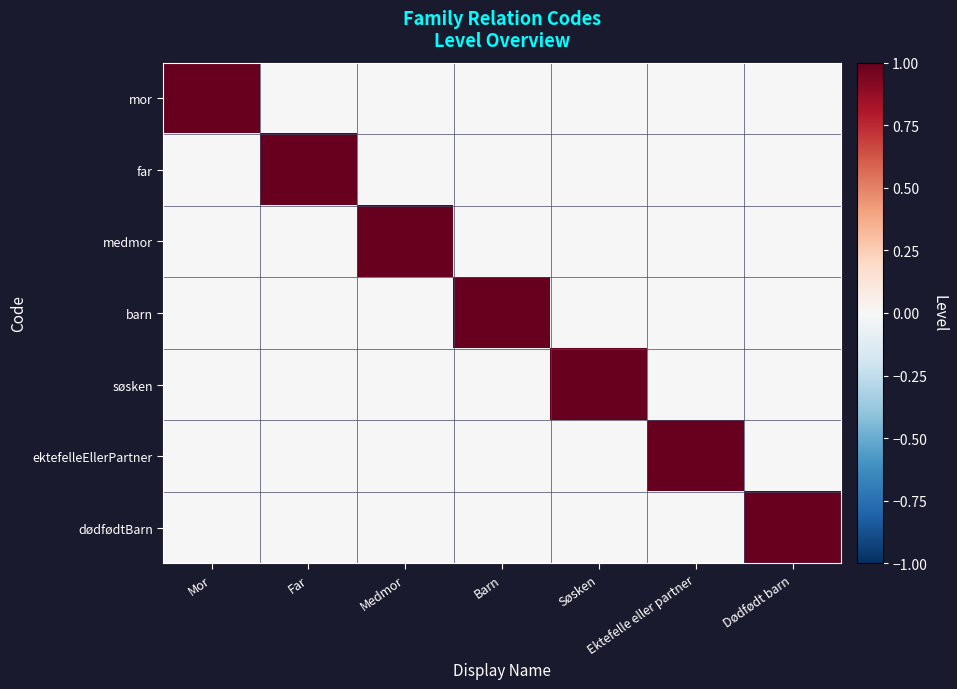

Count the number of categories in the chart.

7